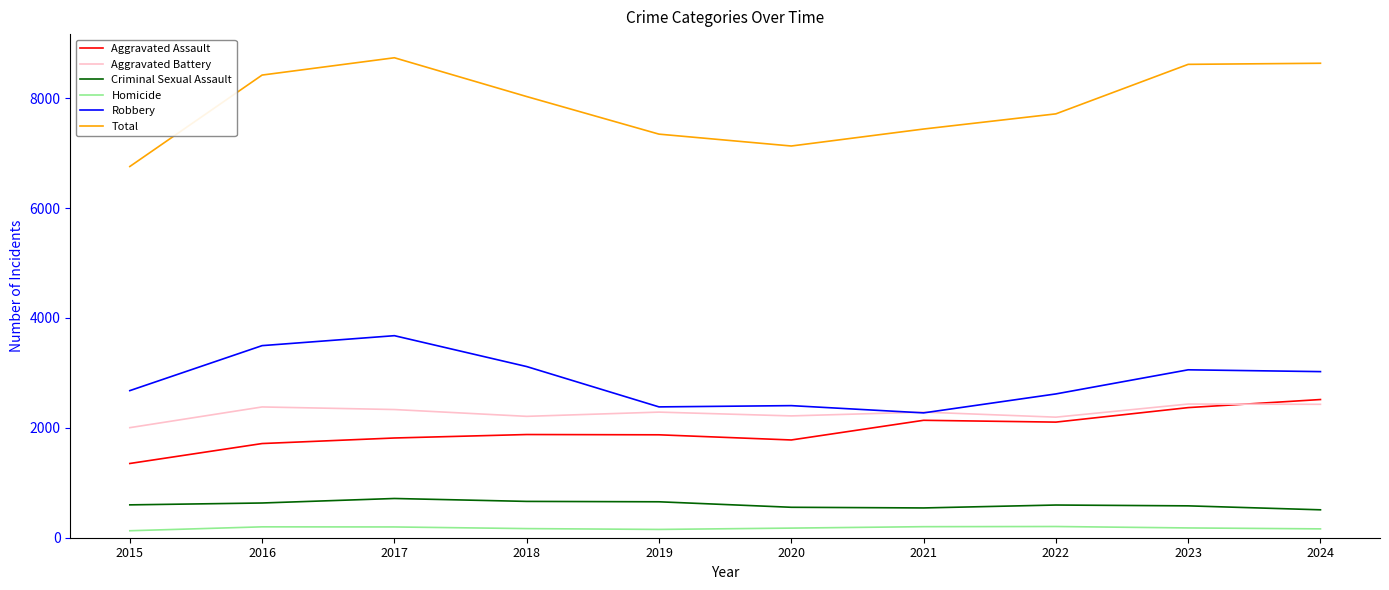

List the series in order of their peak value, lowest first.

Homicide, Criminal Sexual Assault, Aggravated Battery, Aggravated Assault, Robbery, Total